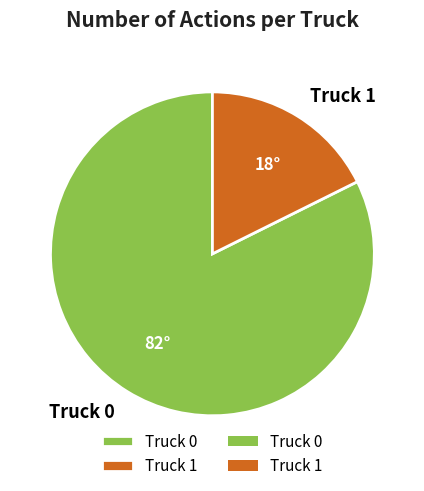

How many slices are in this pie chart?

2